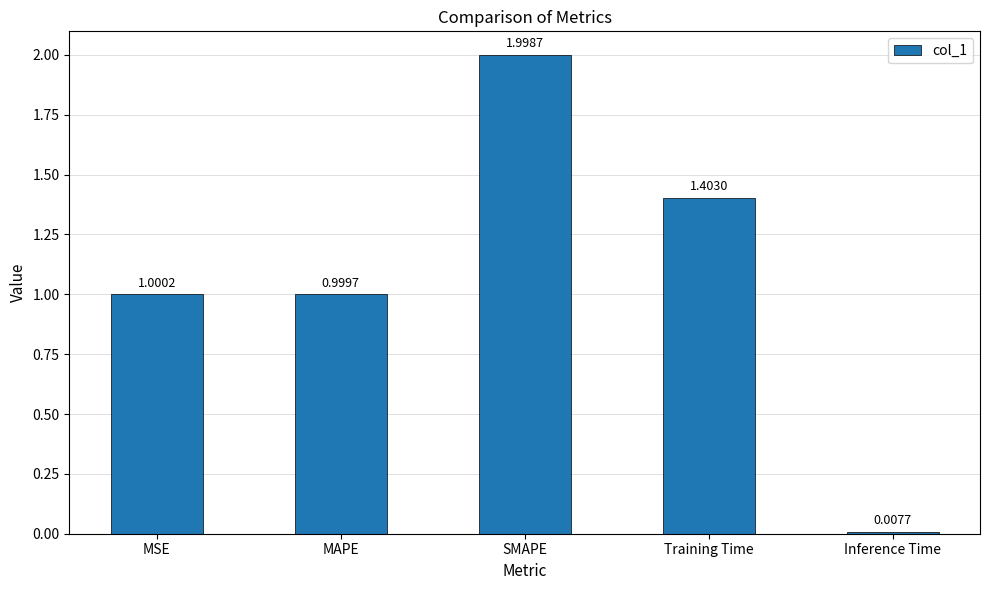

Which label corresponds to the smallest value in the chart?

Inference Time